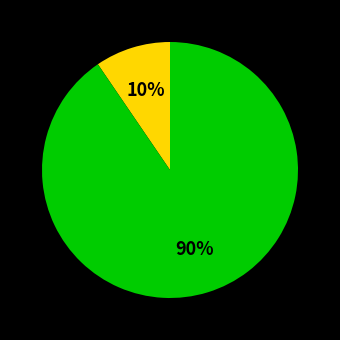

Is there a majority slice in this chart?

Yes